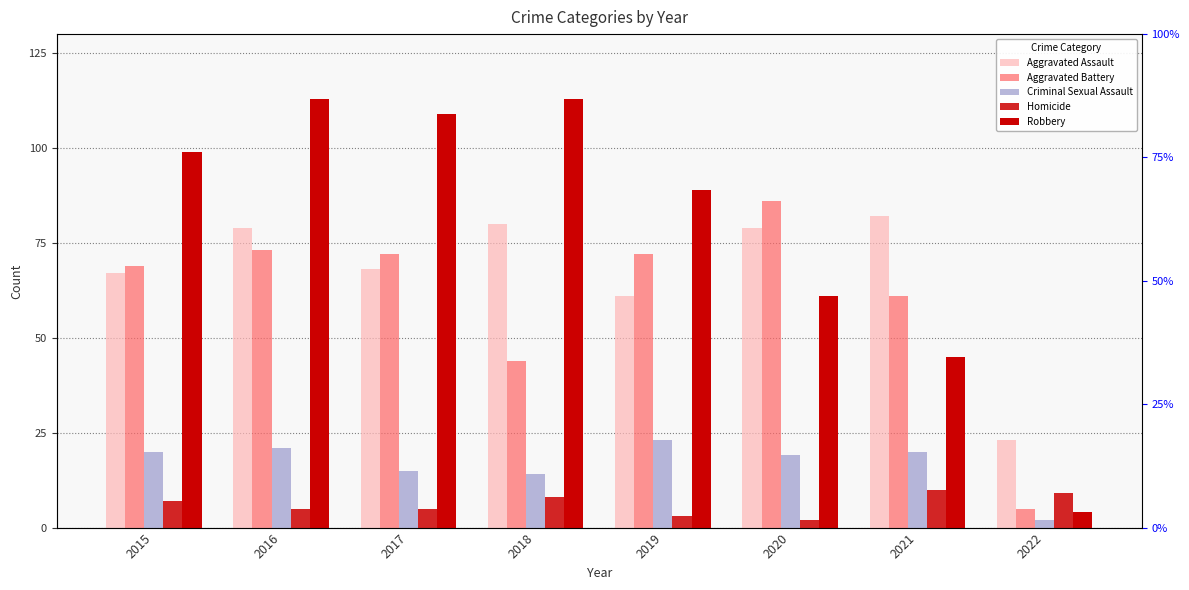

At how many categories does at least one series exceed 61?

7